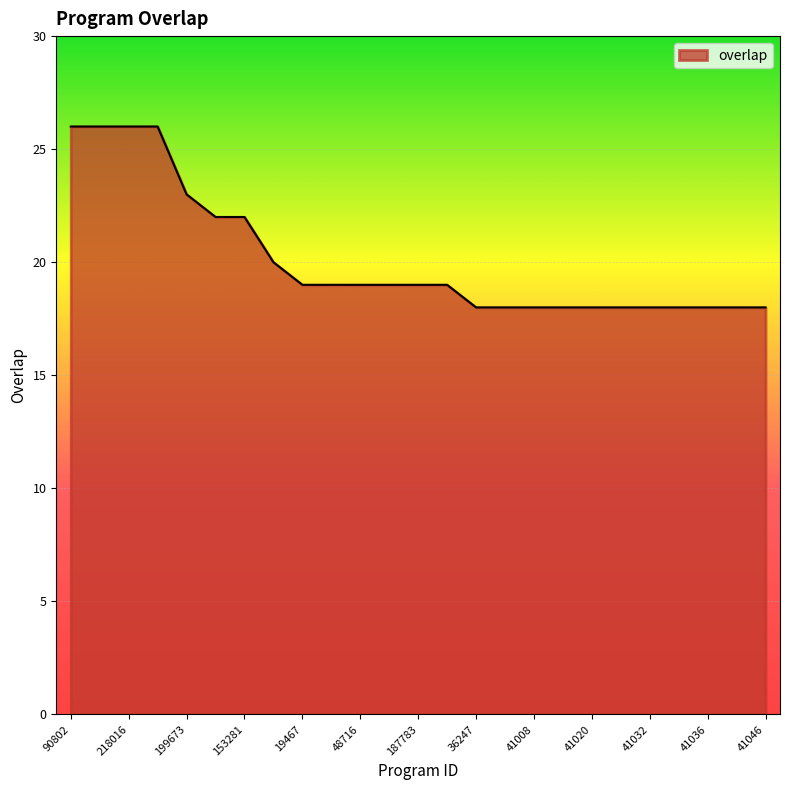

What is the difference between the maximum and minimum values?

8